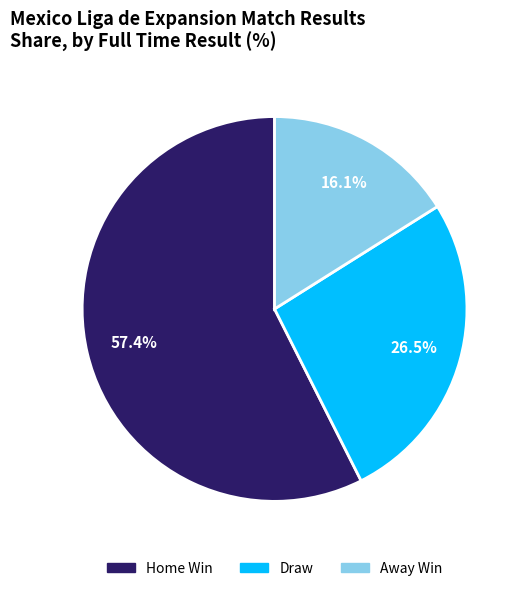

Which slice is the smallest?

Away Win